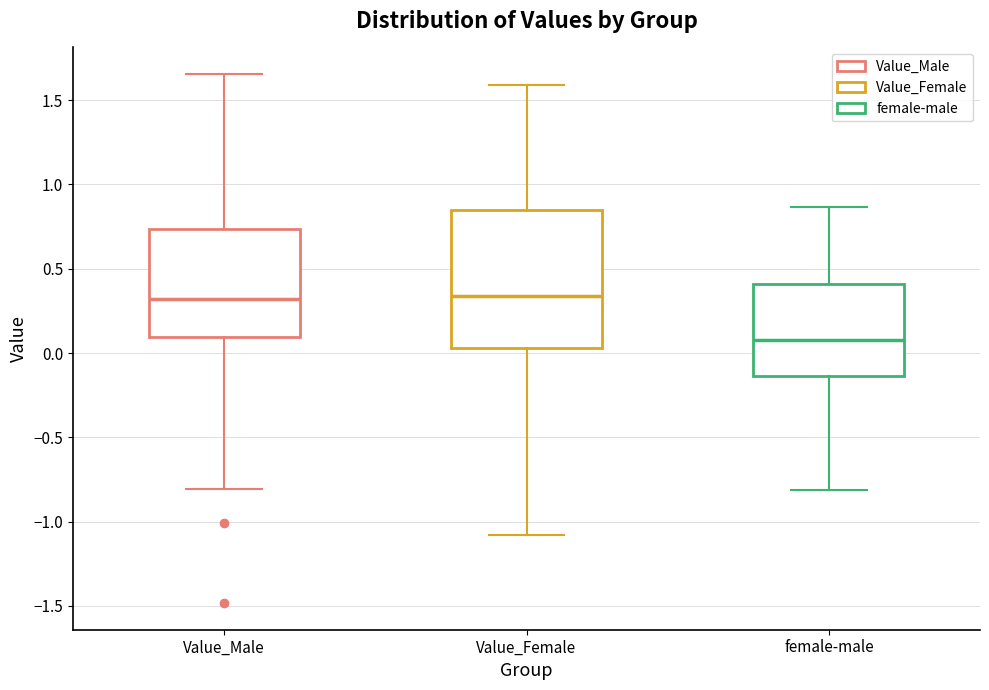

Which box is the tallest, from its lower edge to its upper edge?

Value_Female